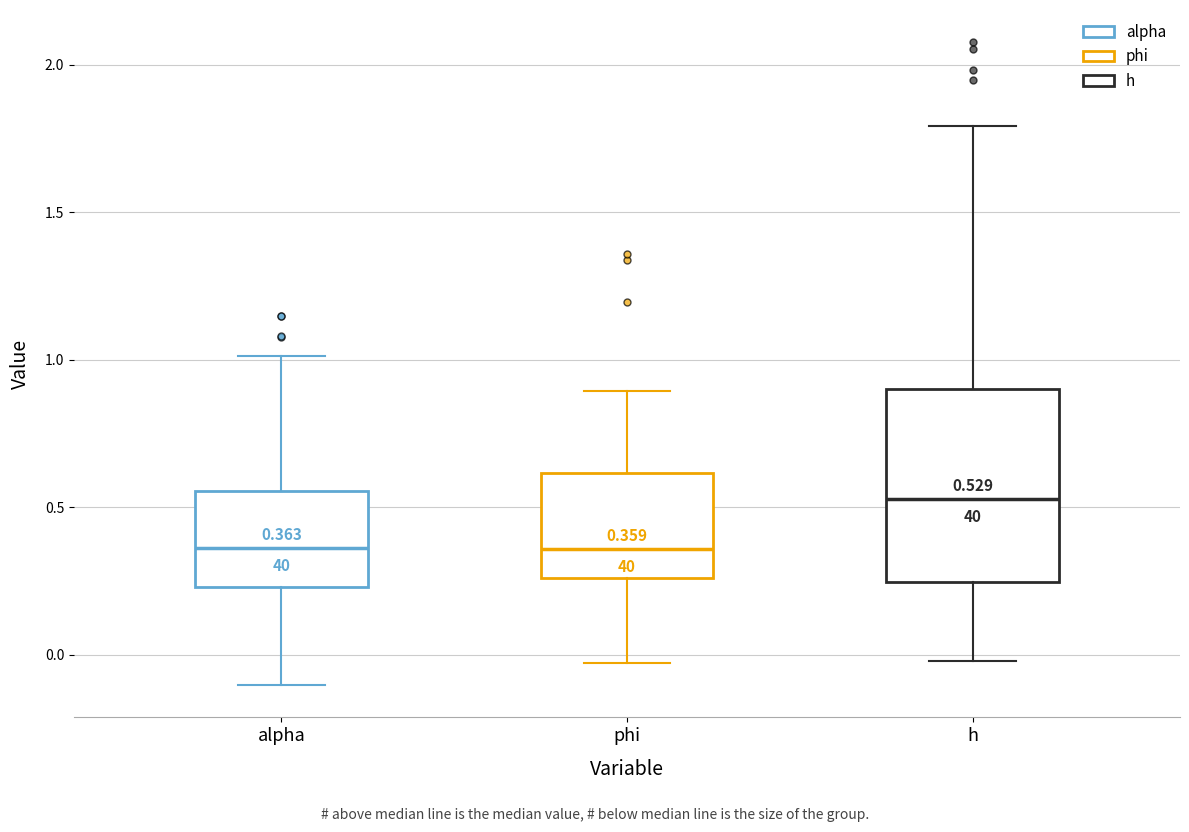

Which box is the tallest, from its lower edge to its upper edge?

h